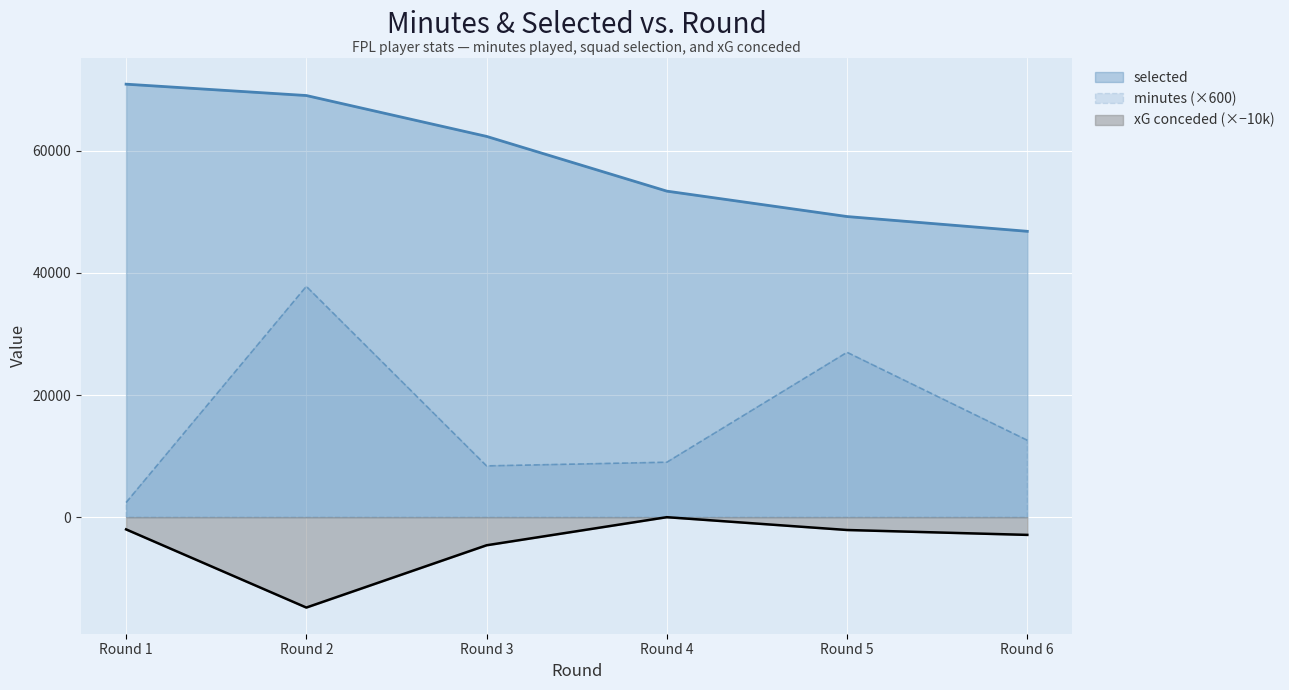

Is the value of selected at Round 6 greater than the value of expected_goals_conceded at Round 3?

Yes